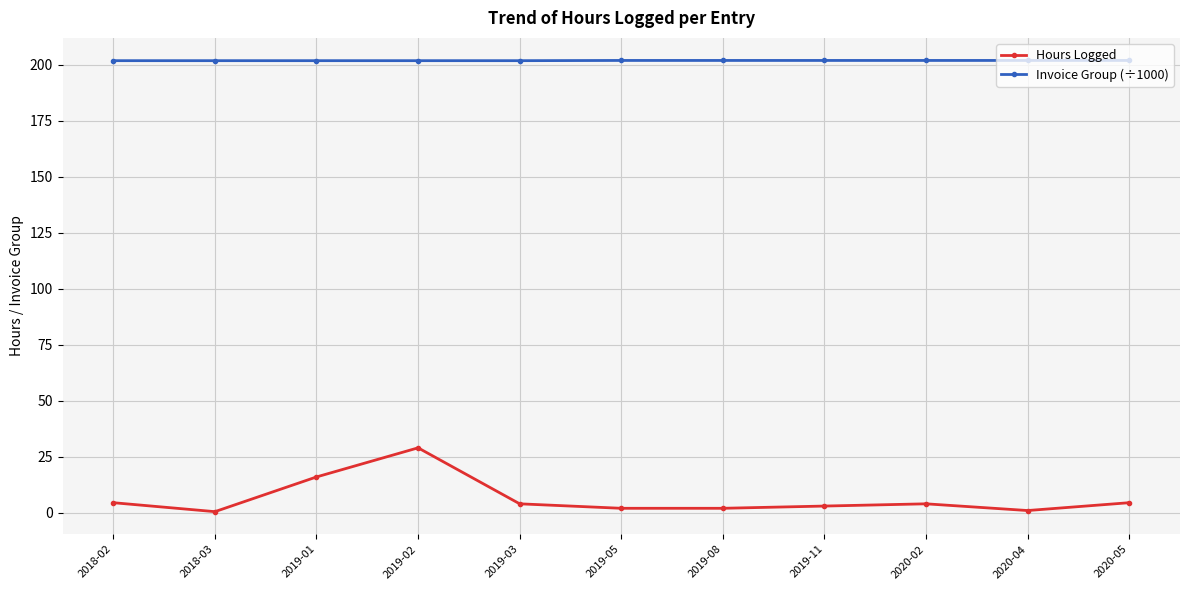

Rank the series at 2018-02 from highest to lowest value.

Invoice Group (÷1000), Hours Logged